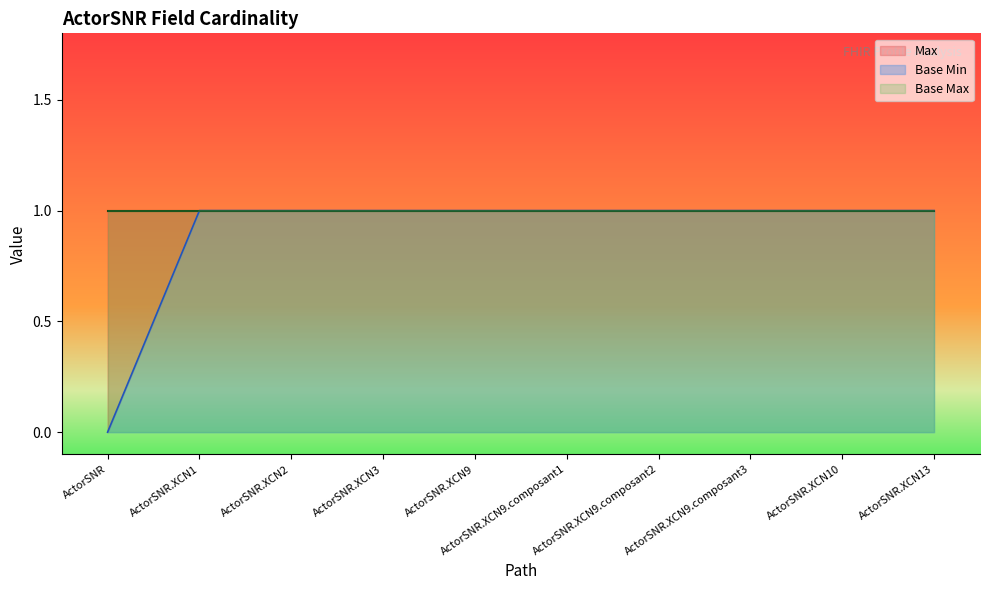

How many values in the Base Min series are below 1?

1